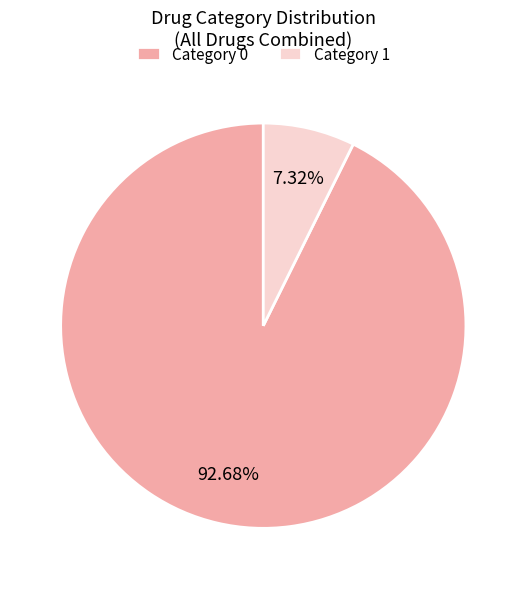

To the nearest percent, what is the difference between the largest and smallest slice percentages?

85%